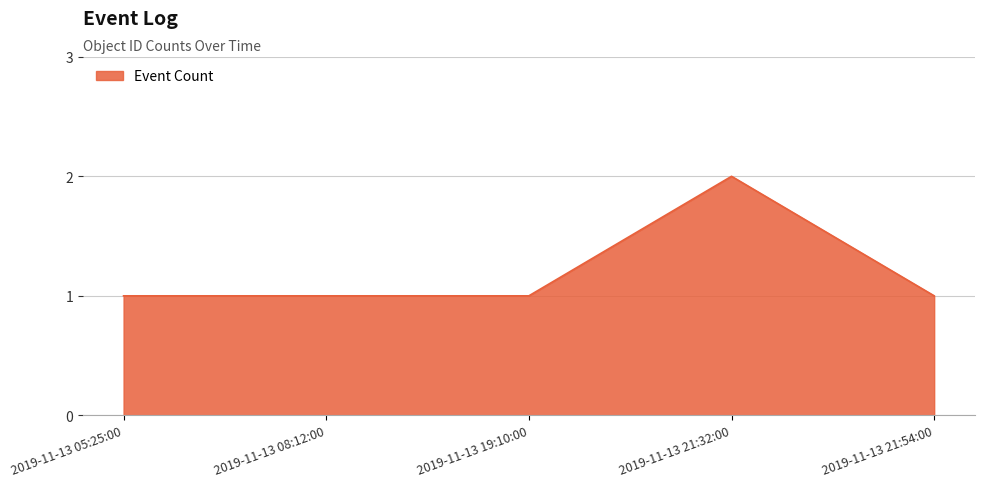

Count the values in the range 1 to 2.

5